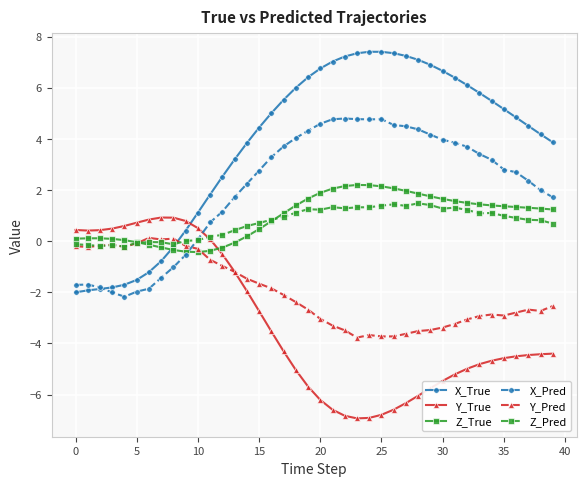

Is this an area chart (filled region under the line)?

No